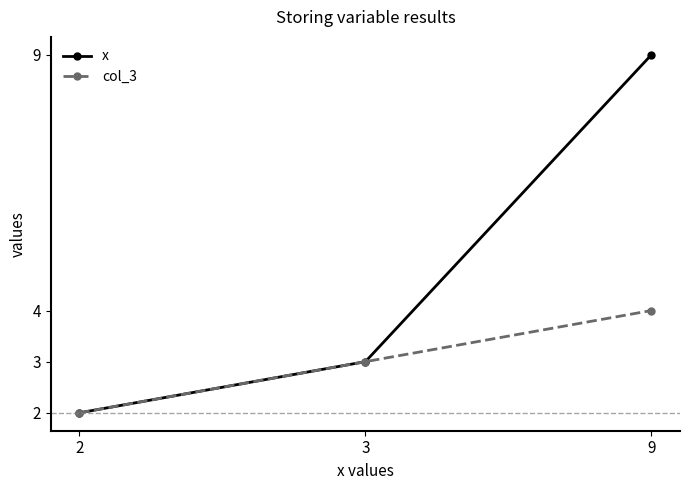

List the labels in order of col_3 value, largest first.

9, 3, 2